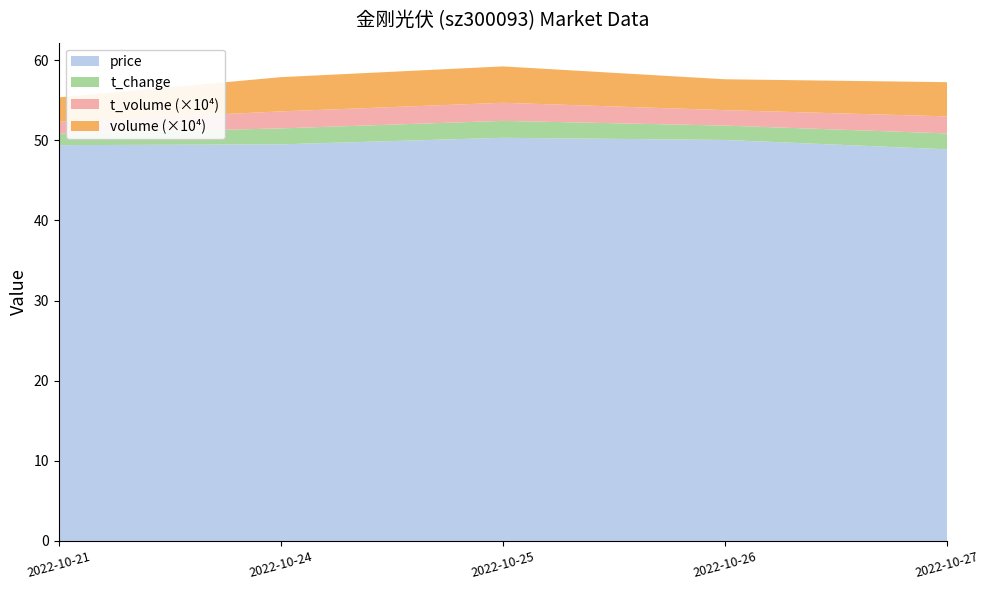

Reading left to right, list all the values displayed in this chart.

price: 2022-10-21=49.4	2022-10-24=49.5	2022-10-25=50.3	2022-10-26=50.0	2022-10-27=48.9
t_change: 2022-10-21=1.4	2022-10-24=2.0	2022-10-25=2.1	2022-10-26=1.8	2022-10-27=2.0
t_volume: 2022-10-21=15059.0	2022-10-24=21211.0	2022-10-25=22568.0	2022-10-26=19292.0	2022-10-27=21316.0
volume: 2022-10-21=30441.0	2022-10-24=42750.0	2022-10-25=45419.0	2022-10-26=38515.0	2022-10-27=42701.0